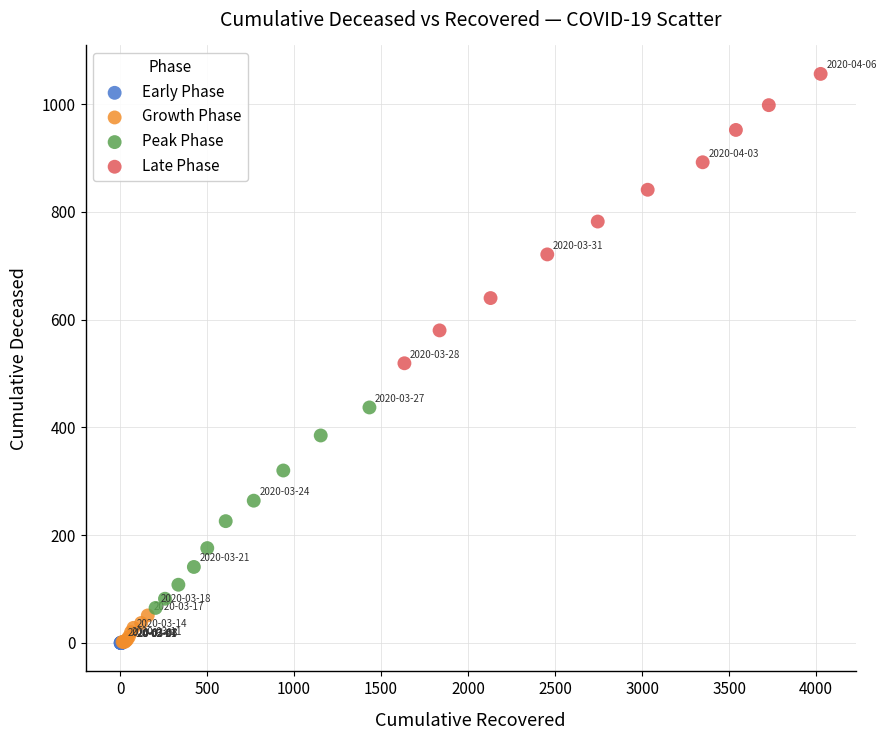

Which series reaches the maximum Y coordinate?

Late Phase